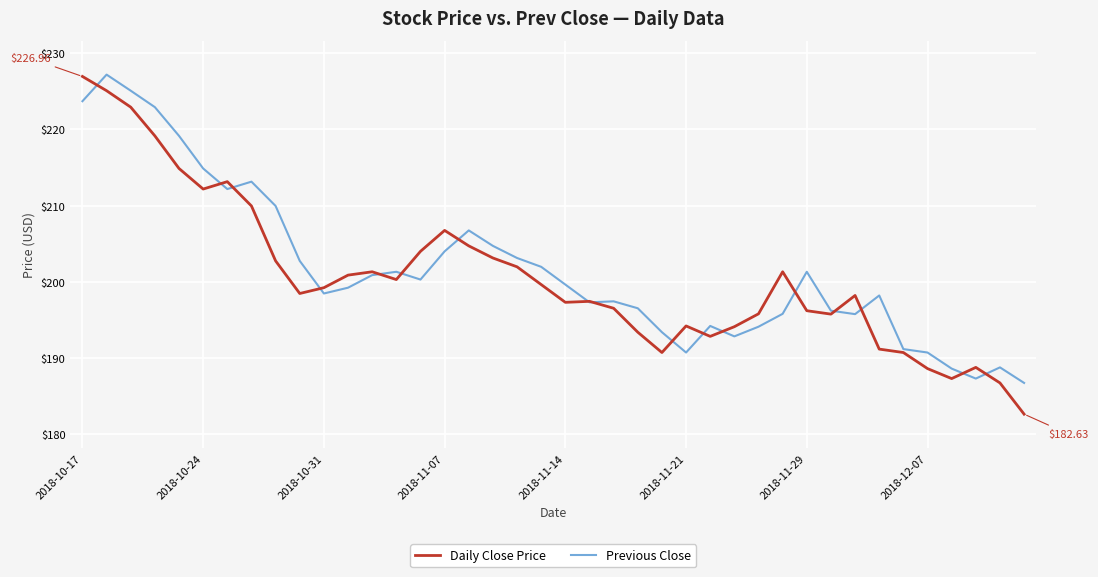

After their last crossing, which series has the higher values: Previous Close or Daily Close Price?

Previous Close